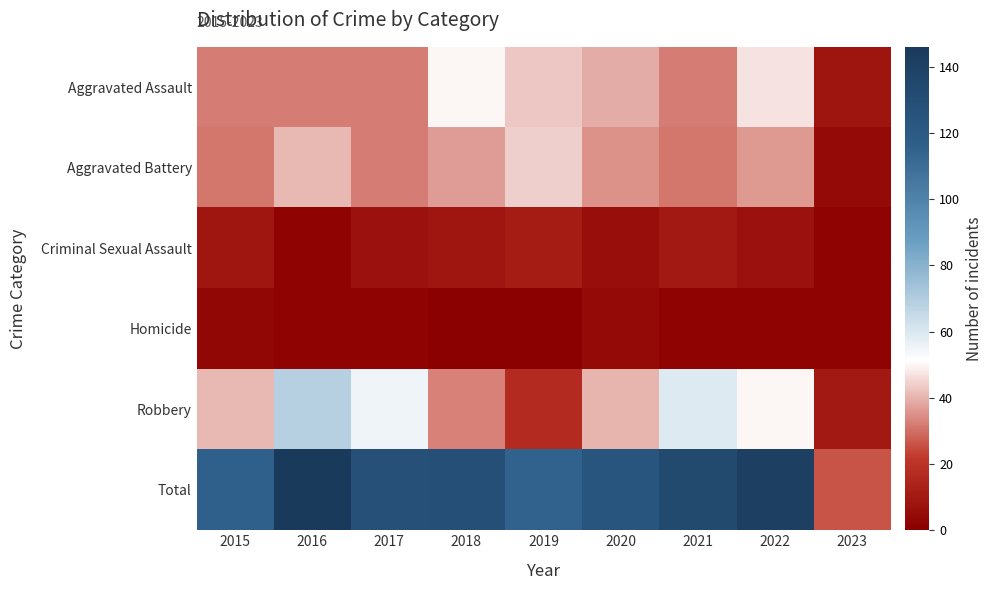

Reading left to right, transcribe all the data shown in this chart.

Aggravated Assault: 2015=32	2016=32	2017=32	2018=50	2019=43	2020=39	2021=32	2022=47	2023=8
Aggravated Battery: 2015=31	2016=41	2017=32	2018=37	2019=44	2020=35	2021=31	2022=36	2023=4
Criminal Sexual Assault: 2015=9	2016=2	2017=7	2018=9	2019=11	2020=6	2021=10	2022=7	2023=2
Homicide: 2015=3	2016=2	2017=2	2018=0	2019=0	2020=4	2021=2	2022=2	2023=2
Robbery: 2015=41	2016=69	2017=55	2018=33	2019=17	2020=40	2021=59	2022=50	2023=10
Total: 2015=116	2016=146	2017=128	2018=129	2019=115	2020=124	2021=134	2022=142	2023=26